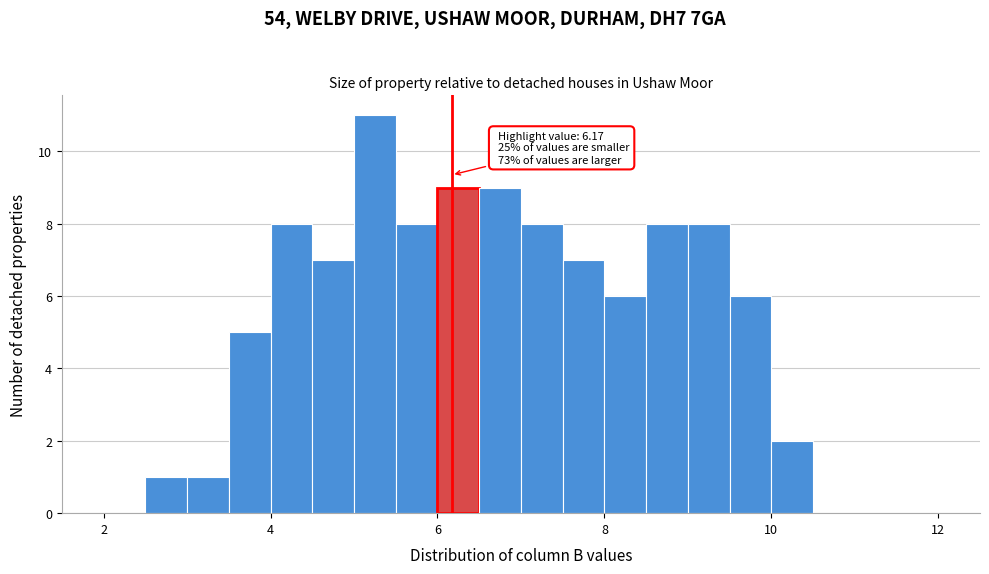

Around what value on the x-axis is the tallest bar? Give the approximate position of its centre, as read against the axis.

5.2